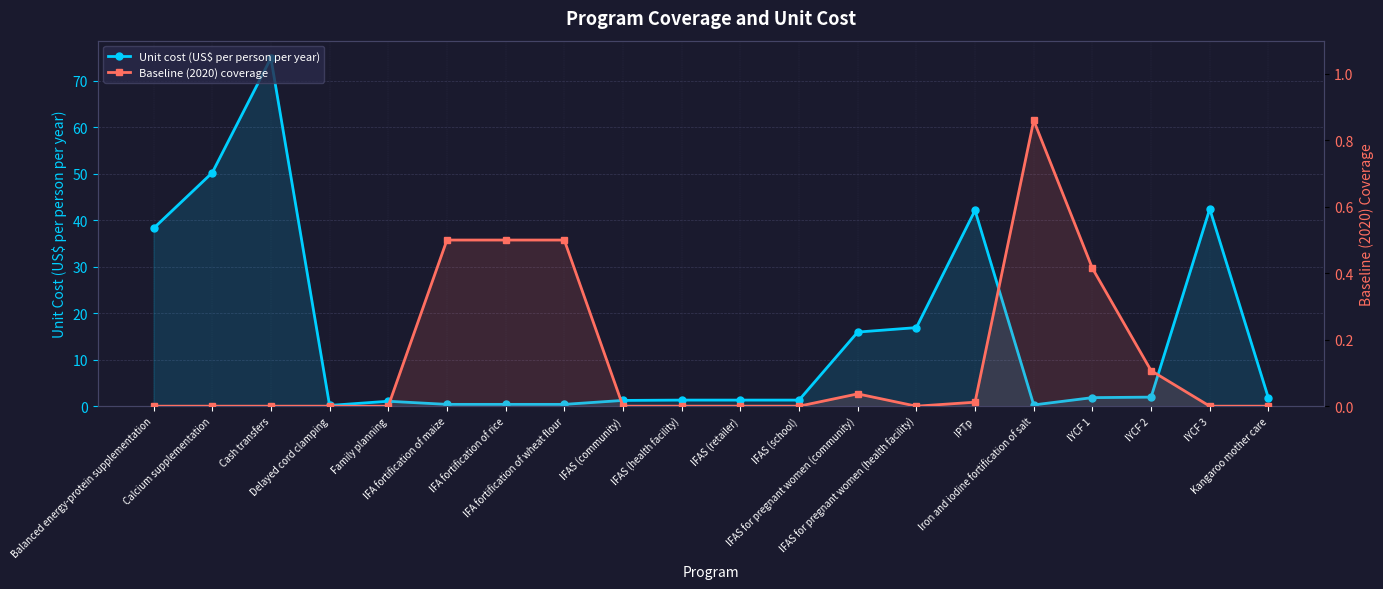

What is the greatest value displayed?

74.9